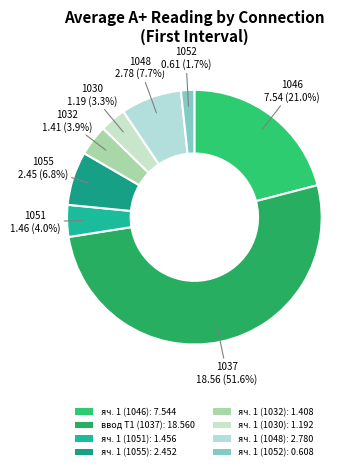

To the nearest percent, what is the difference between the largest and smallest slice percentages?

50%